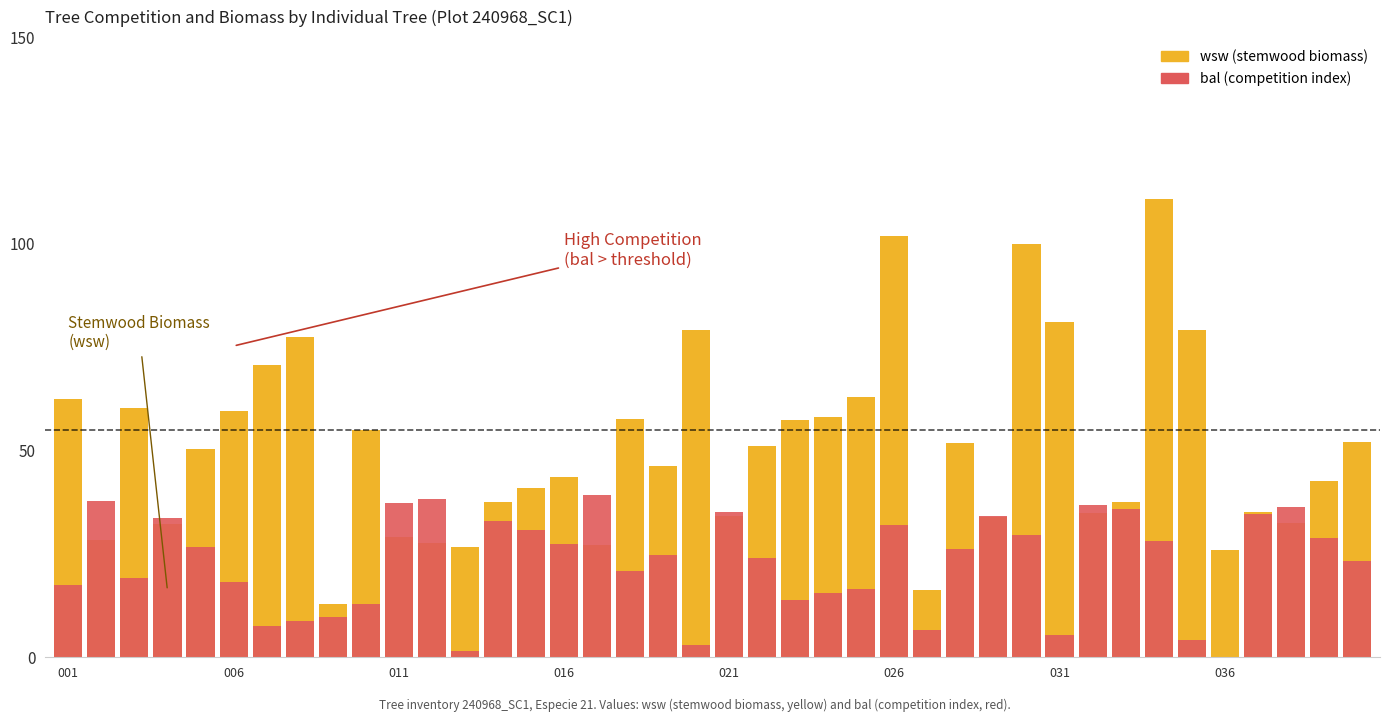

True or false: wsw has a value of 40.5 at 34.

False